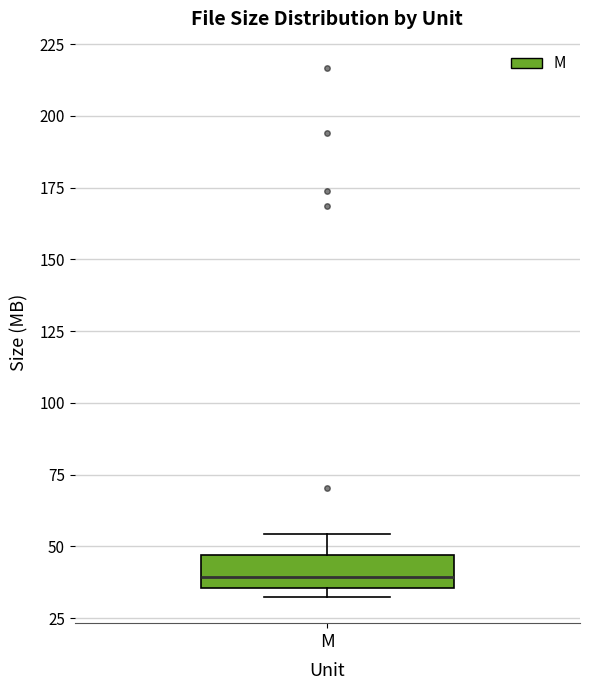

Where is the upper edge of the box for M on the y-axis? The values are not printed on the chart, so give them approximately, as read against the axis.

45